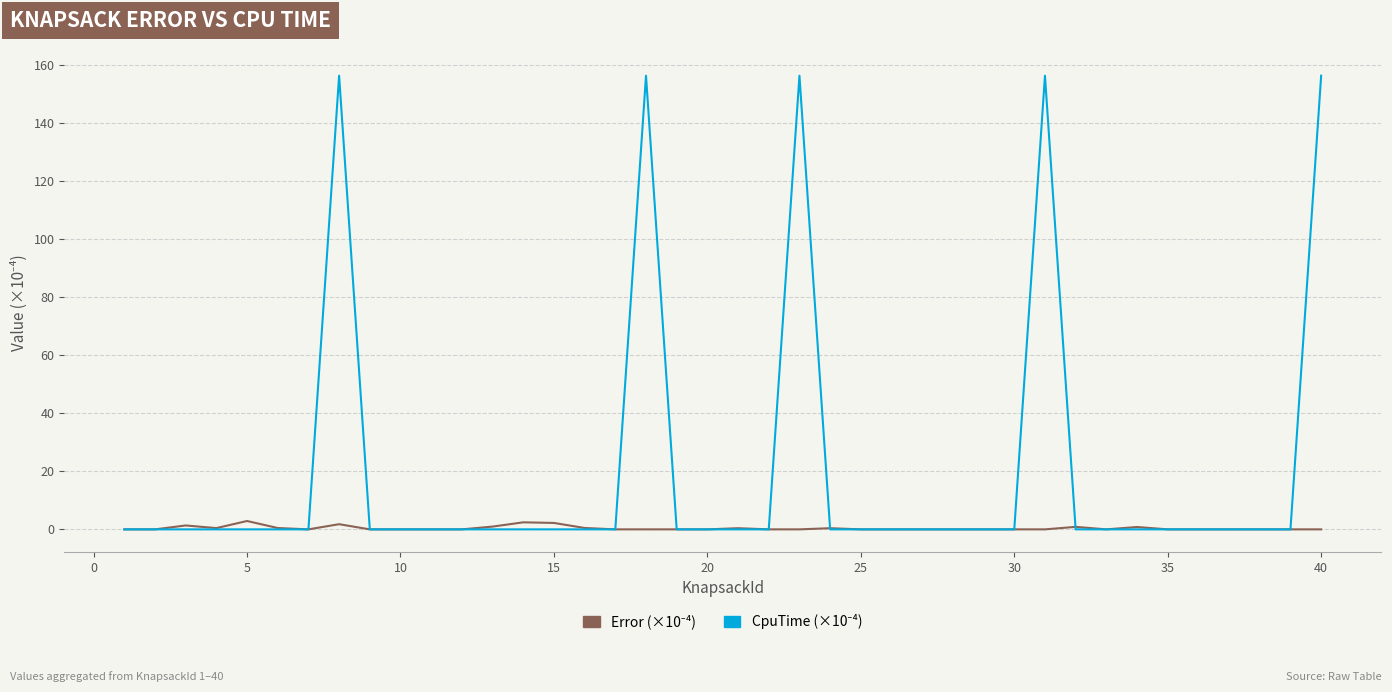

How many lines are shown in the chart?

2